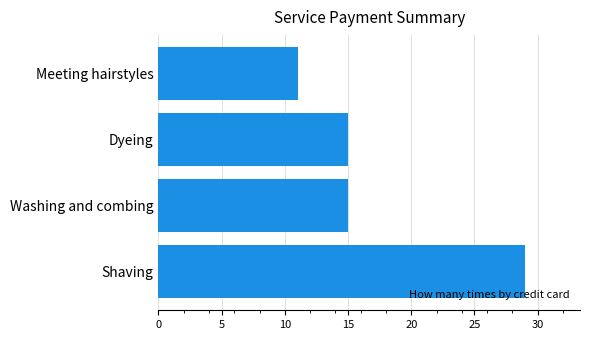

Reading bottom to top, transcribe all the data shown in this chart.

Shaving=29	Washing and combing=15	Dyeing=15	Meeting hairstyles=11